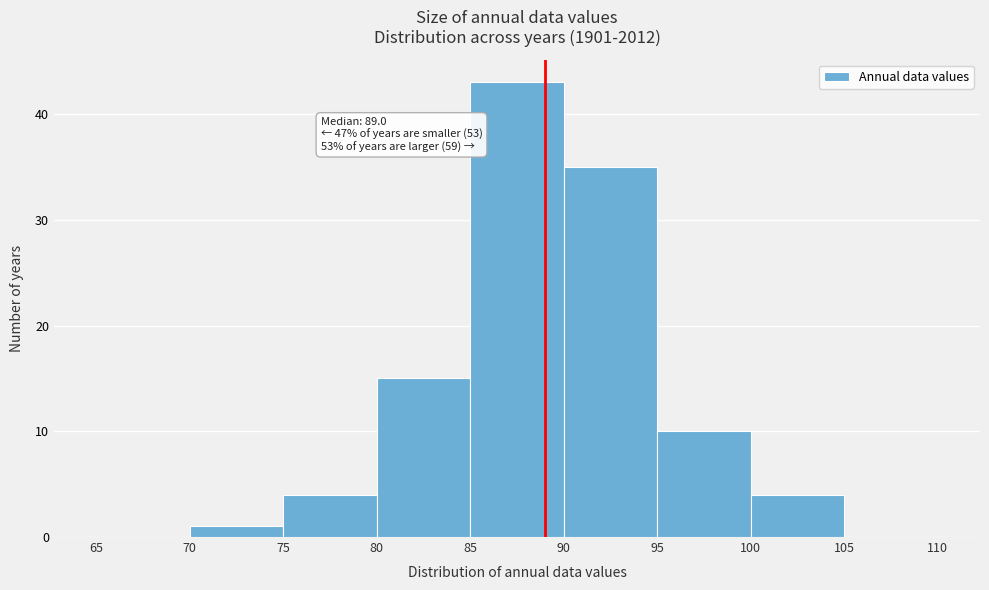

Over which range of the x-axis is the bar tallest?

85 to 90